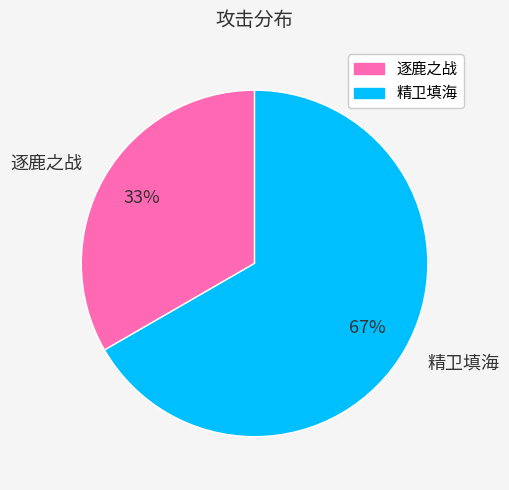

True or false: 逐鹿之战 accounts for 33% of the total.

True